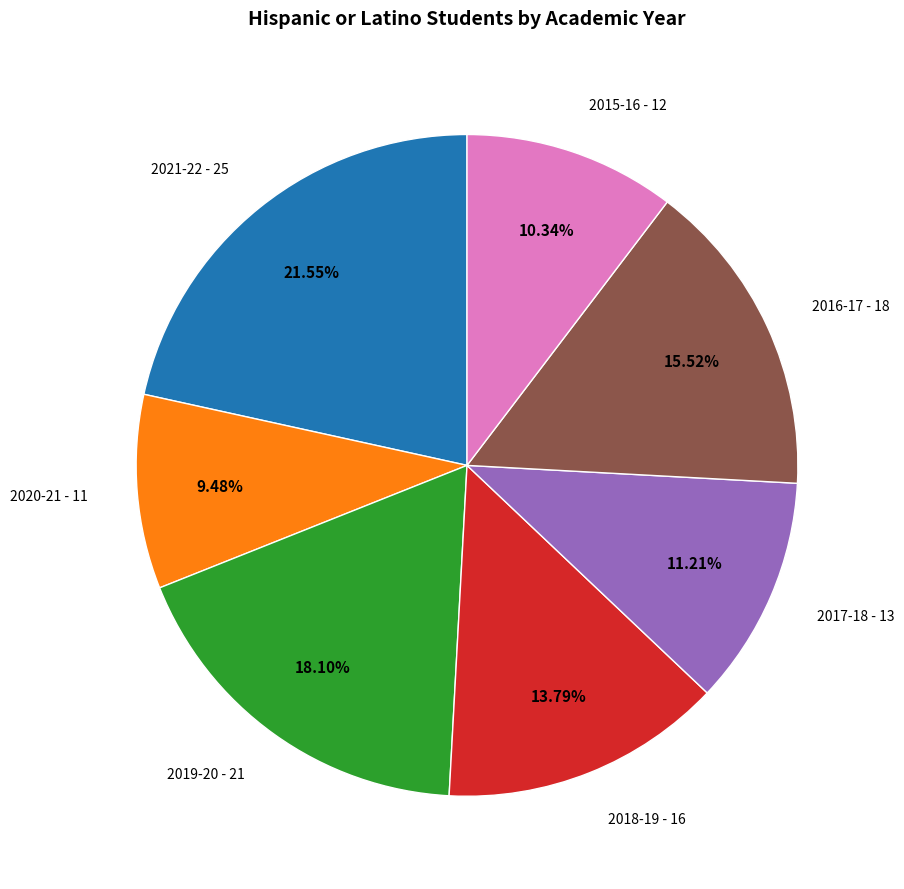

Rank the categories by value from lowest to highest.

2020-21, 2015-16, 2017-18, 2018-19, 2016-17, 2019-20, 2021-22